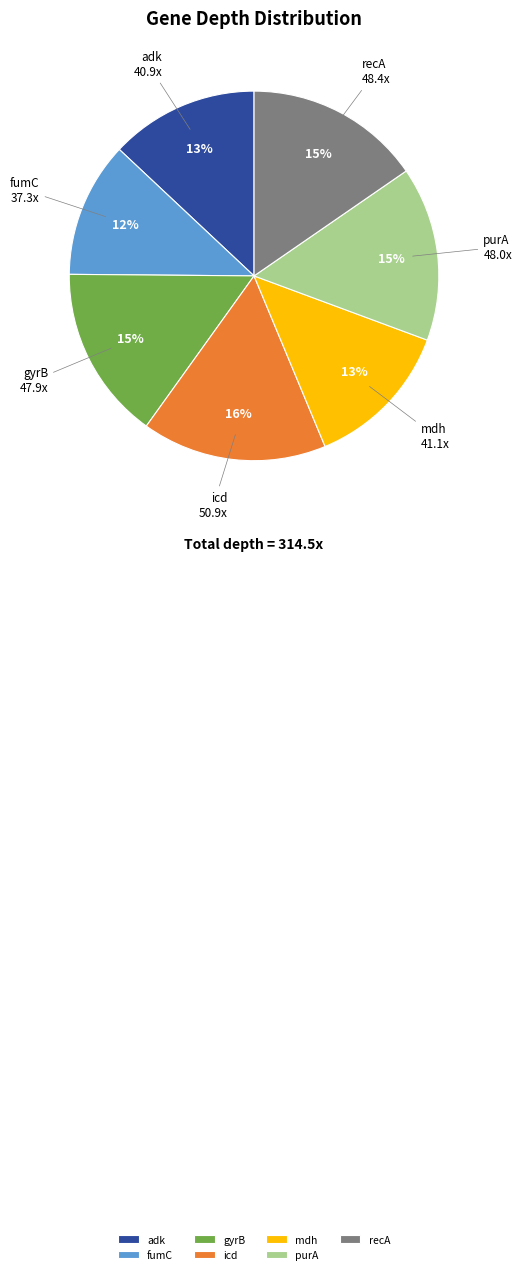

Combined, do mdh and recA account for over 50%?

No